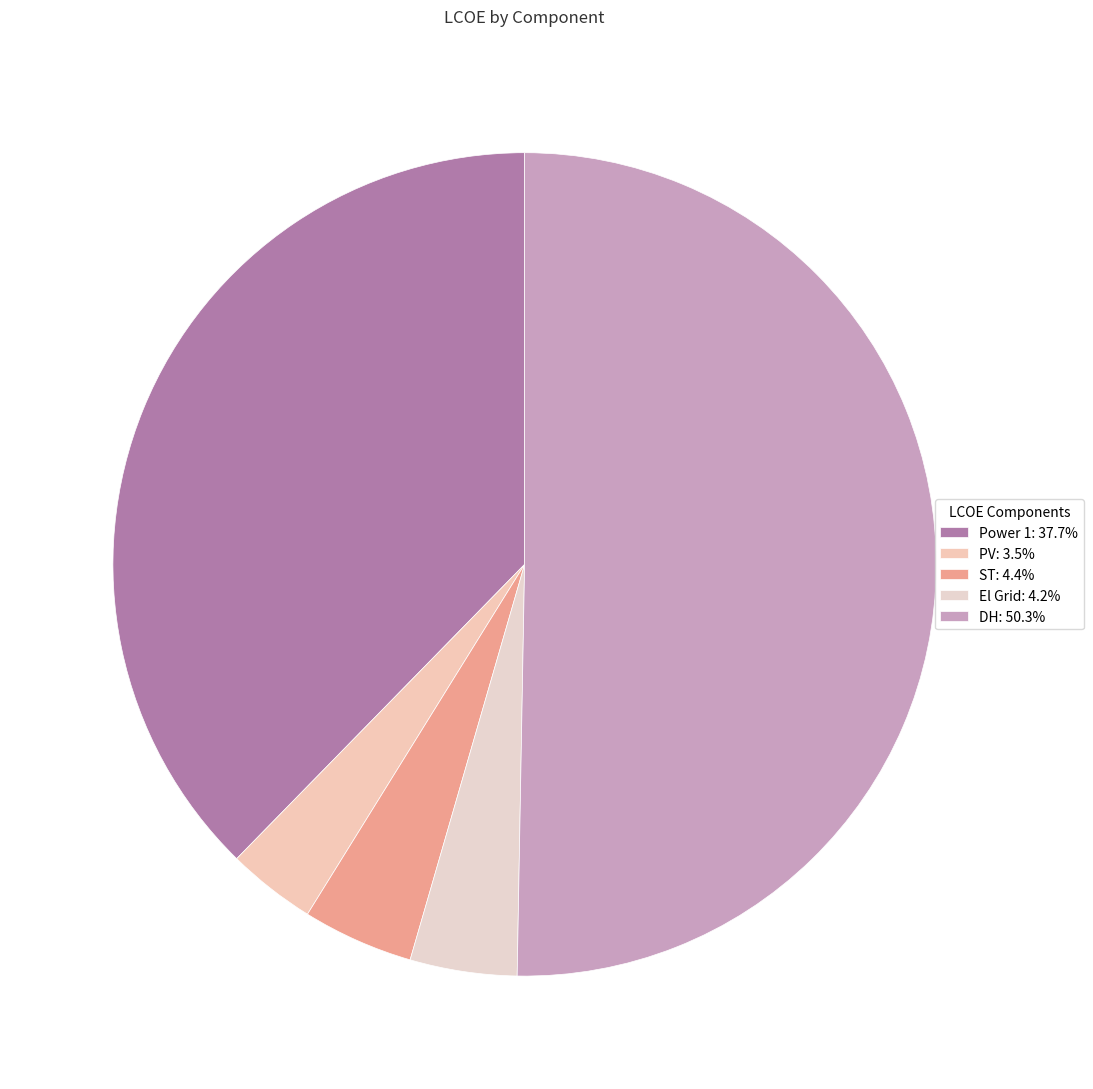

Is there a majority slice in this chart?

Yes